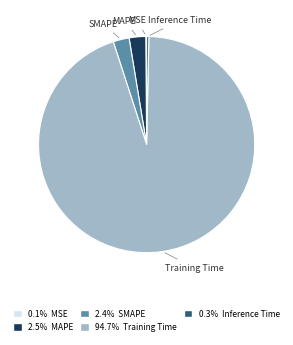

Between SMAPE and Inference Time, which is larger?

SMAPE